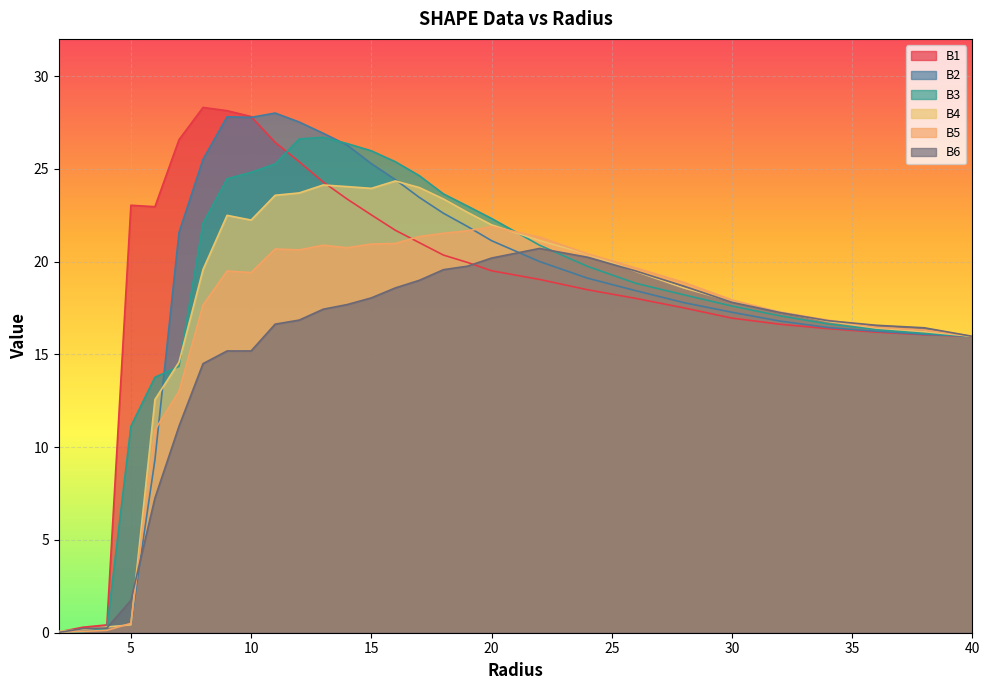

List the labels in order of B6 value, smallest first.

2.0, 3.0, 4.0, 5.0, 6.0, 7.0, 8.0, 9.0, 10.0, 40.0, 38.0, 36.0, 11.0, 34.0, 12.0, 32.0, 13.0, 14.0, 30.0, 15.0, 16.0, 28.0, 17.0, 26.0, 18.0, 19.0, 20.0, 24.0, 22.0